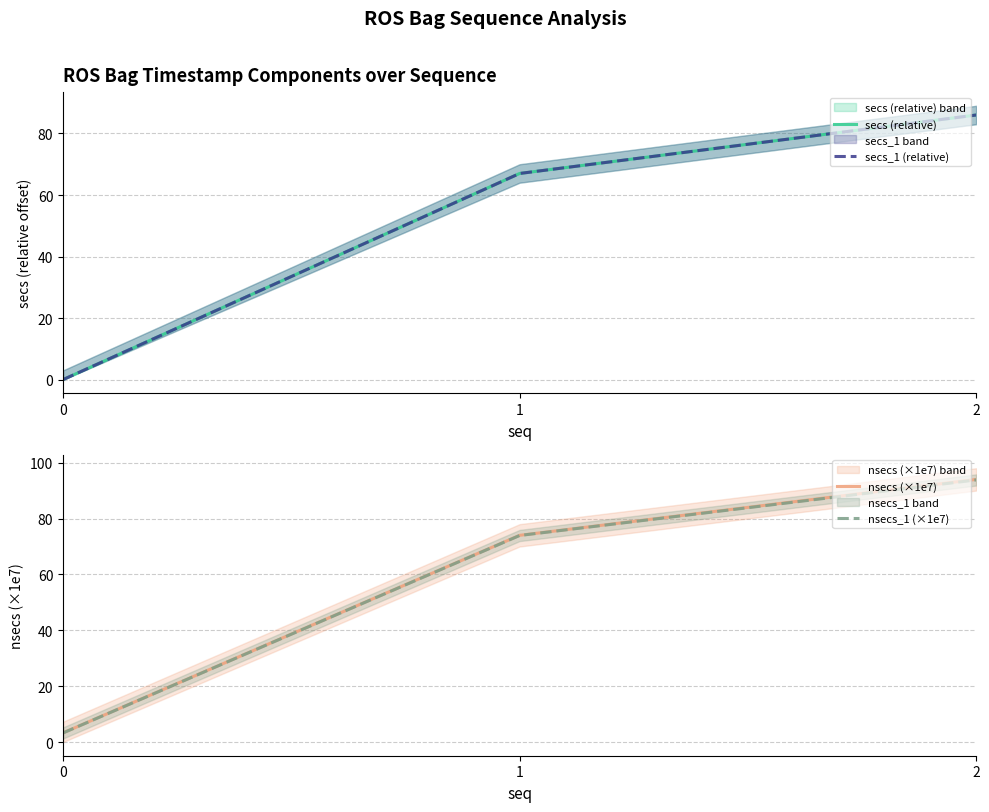

Rank the categories by secs_1 (relative) value from highest to lowest.

2, 1, 0